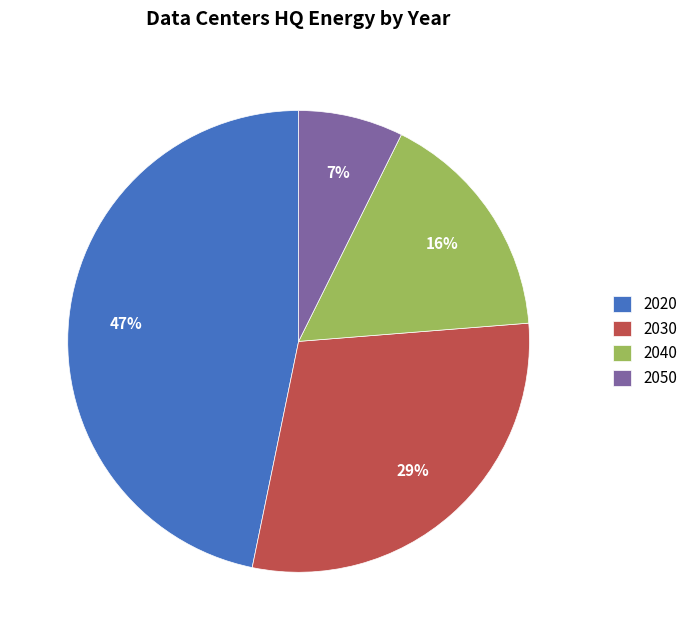

To the nearest percent, what is the difference between the 2050 and 2030 slice percentages?

22%